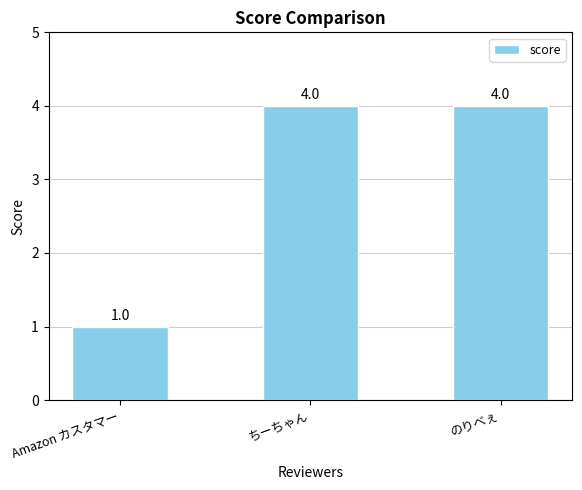

What is the difference between the values at Amazon カスタマー and ちーちゃん?

3